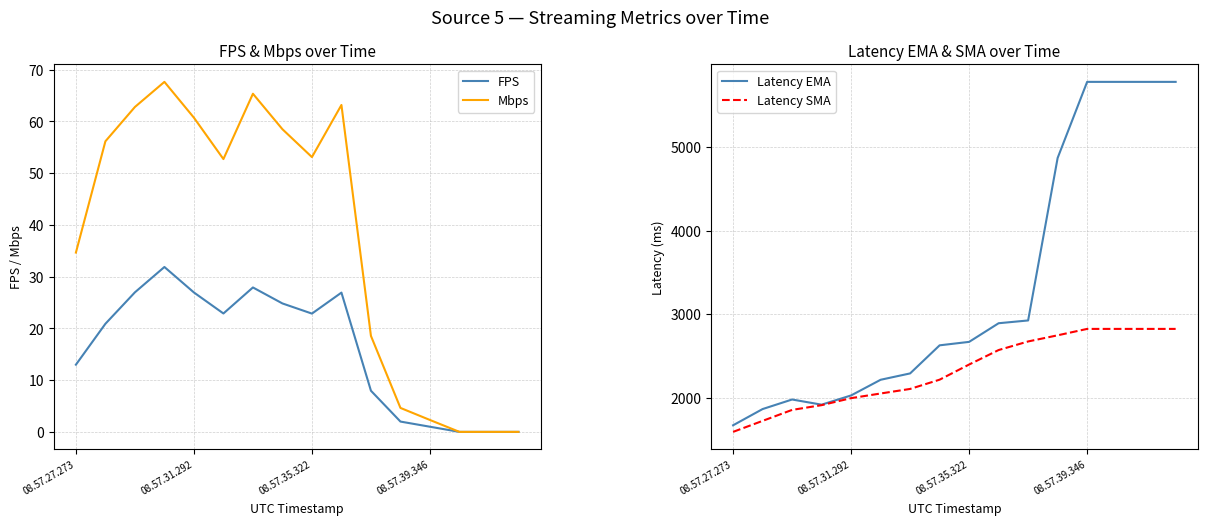

Is it true that FPS equals 22.9 at 08.57.35.322?

True